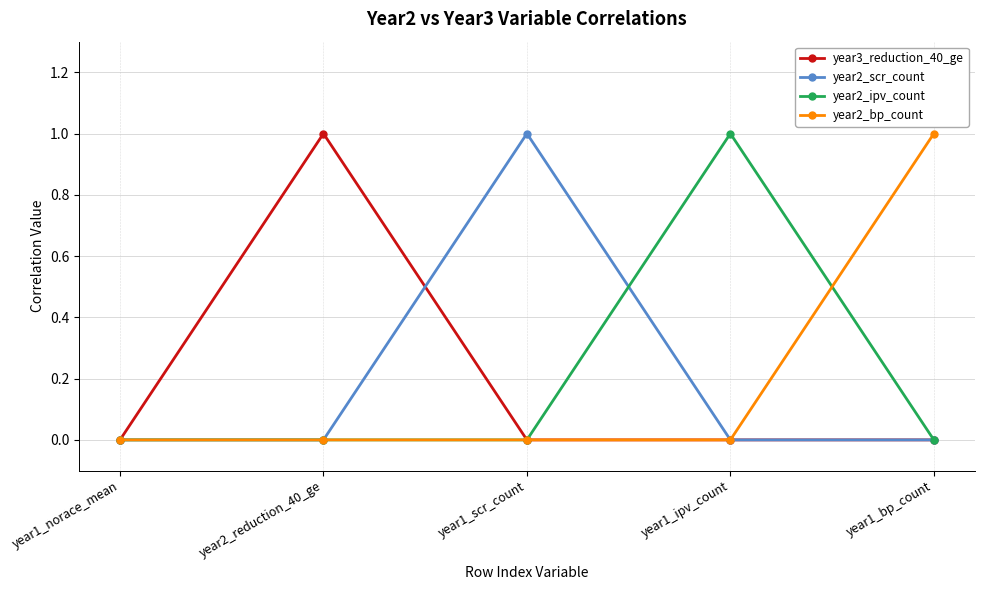

What is the label of the 5th point from the left?

year1_bp_count